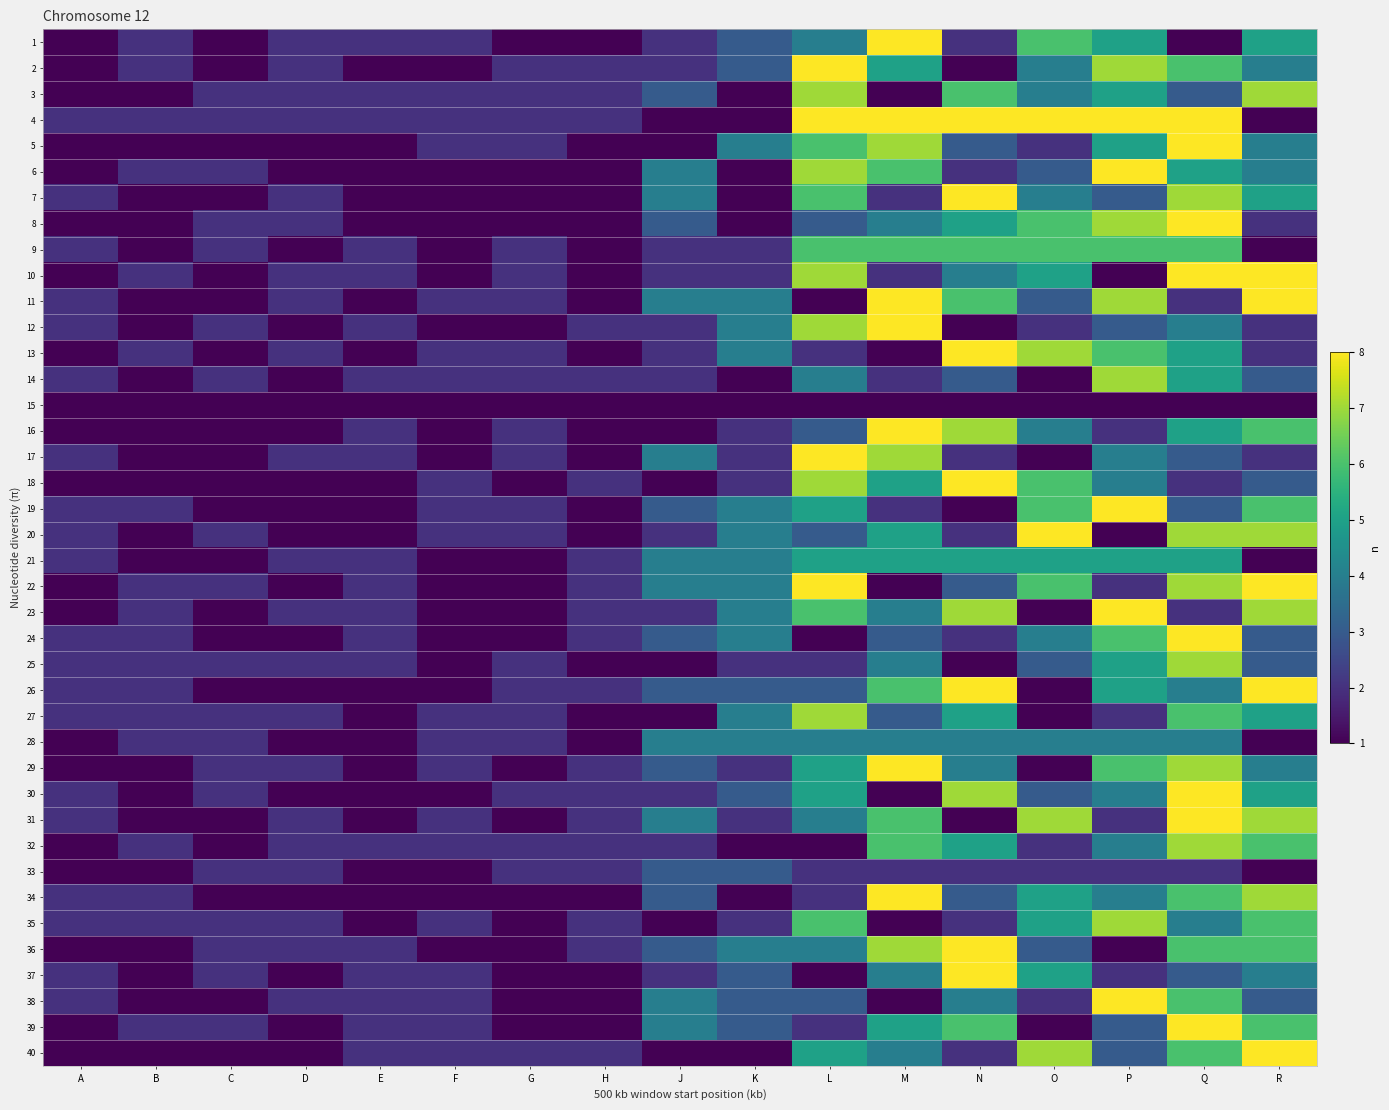

Reading left to right, extract all data points from this chart.

1: A=1	B=2	C=1	D=2	E=2	F=2	G=1	H=1	J=2	K=3	L=4	M=8	N=2	O=6	P=5	Q=1	R=5
2: A=1	B=2	C=1	D=2	E=1	F=1	G=2	H=2	J=2	K=3	L=8	M=5	N=1	O=4	P=7	Q=6	R=4
3: A=1	B=1	C=2	D=2	E=2	F=2	G=2	H=2	J=3	K=1	L=7	M=1	N=6	O=4	P=5	Q=3	R=7
4: A=2	B=2	C=2	D=2	E=2	F=2	G=2	H=2	J=1	K=1	L=8	M=8	N=8	O=8	P=8	Q=8	R=1
5: A=1	B=1	C=1	D=1	E=1	F=2	G=2	H=1	J=1	K=4	L=6	M=7	N=3	O=2	P=5	Q=8	R=4
6: A=1	B=2	C=2	D=1	E=1	F=1	G=1	H=1	J=4	K=1	L=7	M=6	N=2	O=3	P=8	Q=5	R=4
7: A=2	B=1	C=1	D=2	E=1	F=1	G=1	H=1	J=4	K=1	L=6	M=2	N=8	O=4	P=3	Q=7	R=5
8: A=1	B=1	C=2	D=2	E=1	F=1	G=1	H=1	J=3	K=1	L=3	M=4	N=5	O=6	P=7	Q=8	R=2
9: A=2	B=1	C=2	D=1	E=2	F=1	G=2	H=1	J=2	K=2	L=6	M=6	N=6	O=6	P=6	Q=6	R=1
10: A=1	B=2	C=1	D=2	E=2	F=1	G=2	H=1	J=2	K=2	L=7	M=2	N=4	O=5	P=1	Q=8	R=8
11: A=2	B=1	C=1	D=2	E=1	F=2	G=2	H=1	J=4	K=4	L=1	M=8	N=6	O=3	P=7	Q=2	R=8
12: A=2	B=1	C=2	D=1	E=2	F=1	G=1	H=2	J=2	K=4	L=7	M=8	N=1	O=2	P=3	Q=4	R=2
13: A=1	B=2	C=1	D=2	E=1	F=2	G=2	H=1	J=2	K=4	L=2	M=1	N=8	O=7	P=6	Q=5	R=2
14: A=2	B=1	C=2	D=1	E=2	F=2	G=2	H=2	J=2	K=1	L=4	M=2	N=3	O=1	P=7	Q=5	R=3
15: A=1	B=1	C=1	D=1	E=1	F=1	G=1	H=1	J=1	K=1	L=1	M=1	N=1	O=1	P=1	Q=1	R=1
16: A=1	B=1	C=1	D=1	E=2	F=1	G=2	H=1	J=1	K=2	L=3	M=8	N=7	O=4	P=2	Q=5	R=6
17: A=2	B=1	C=1	D=2	E=2	F=1	G=2	H=1	J=4	K=2	L=8	M=7	N=2	O=1	P=4	Q=3	R=2
18: A=1	B=1	C=1	D=1	E=1	F=2	G=1	H=2	J=1	K=2	L=7	M=5	N=8	O=6	P=4	Q=2	R=3
19: A=2	B=2	C=1	D=1	E=1	F=2	G=2	H=1	J=3	K=4	L=5	M=2	N=1	O=6	P=8	Q=3	R=6
20: A=2	B=1	C=2	D=1	E=1	F=2	G=2	H=1	J=2	K=4	L=3	M=5	N=2	O=8	P=1	Q=7	R=7
21: A=2	B=1	C=1	D=2	E=2	F=1	G=1	H=2	J=4	K=4	L=5	M=5	N=5	O=5	P=5	Q=5	R=1
22: A=1	B=2	C=2	D=1	E=2	F=1	G=1	H=2	J=4	K=4	L=8	M=1	N=3	O=6	P=2	Q=7	R=8
23: A=1	B=2	C=1	D=2	E=2	F=1	G=1	H=2	J=2	K=4	L=6	M=4	N=7	O=1	P=8	Q=2	R=7
24: A=2	B=2	C=1	D=1	E=2	F=1	G=1	H=2	J=3	K=4	L=1	M=3	N=2	O=4	P=6	Q=8	R=3
25: A=2	B=2	C=2	D=2	E=2	F=1	G=2	H=1	J=1	K=2	L=2	M=4	N=1	O=3	P=5	Q=7	R=3
26: A=2	B=2	C=1	D=1	E=1	F=1	G=2	H=2	J=3	K=3	L=3	M=6	N=8	O=1	P=5	Q=4	R=8
27: A=2	B=2	C=2	D=2	E=1	F=2	G=2	H=1	J=1	K=4	L=7	M=3	N=5	O=1	P=2	Q=6	R=5
28: A=1	B=2	C=2	D=1	E=1	F=2	G=2	H=1	J=4	K=4	L=4	M=4	N=4	O=4	P=4	Q=4	R=1
29: A=1	B=1	C=2	D=2	E=1	F=2	G=1	H=2	J=3	K=2	L=5	M=8	N=4	O=1	P=6	Q=7	R=4
30: A=2	B=1	C=2	D=1	E=1	F=1	G=2	H=2	J=2	K=3	L=5	M=1	N=7	O=3	P=4	Q=8	R=5
31: A=2	B=1	C=1	D=2	E=1	F=2	G=1	H=2	J=4	K=2	L=4	M=6	N=1	O=7	P=2	Q=8	R=7
32: A=1	B=2	C=1	D=2	E=2	F=2	G=2	H=2	J=2	K=1	L=1	M=6	N=5	O=2	P=4	Q=7	R=6
33: A=1	B=1	C=2	D=2	E=1	F=1	G=2	H=2	J=3	K=3	L=2	M=2	N=2	O=2	P=2	Q=2	R=1
34: A=2	B=2	C=1	D=1	E=1	F=1	G=1	H=1	J=3	K=1	L=2	M=8	N=3	O=5	P=4	Q=6	R=7
35: A=2	B=2	C=2	D=2	E=1	F=2	G=1	H=2	J=1	K=2	L=6	M=1	N=2	O=5	P=7	Q=4	R=6
36: A=1	B=1	C=2	D=2	E=2	F=1	G=1	H=2	J=3	K=4	L=4	M=7	N=8	O=3	P=1	Q=6	R=6
37: A=2	B=1	C=2	D=1	E=2	F=2	G=1	H=1	J=2	K=3	L=1	M=4	N=8	O=5	P=2	Q=3	R=4
38: A=2	B=1	C=1	D=2	E=2	F=2	G=1	H=1	J=4	K=3	L=3	M=1	N=4	O=2	P=8	Q=6	R=3
39: A=1	B=2	C=2	D=1	E=2	F=2	G=1	H=1	J=4	K=3	L=2	M=5	N=6	O=1	P=3	Q=8	R=6
40: A=1	B=1	C=1	D=1	E=2	F=2	G=2	H=2	J=1	K=1	L=5	M=4	N=2	O=7	P=3	Q=6	R=8